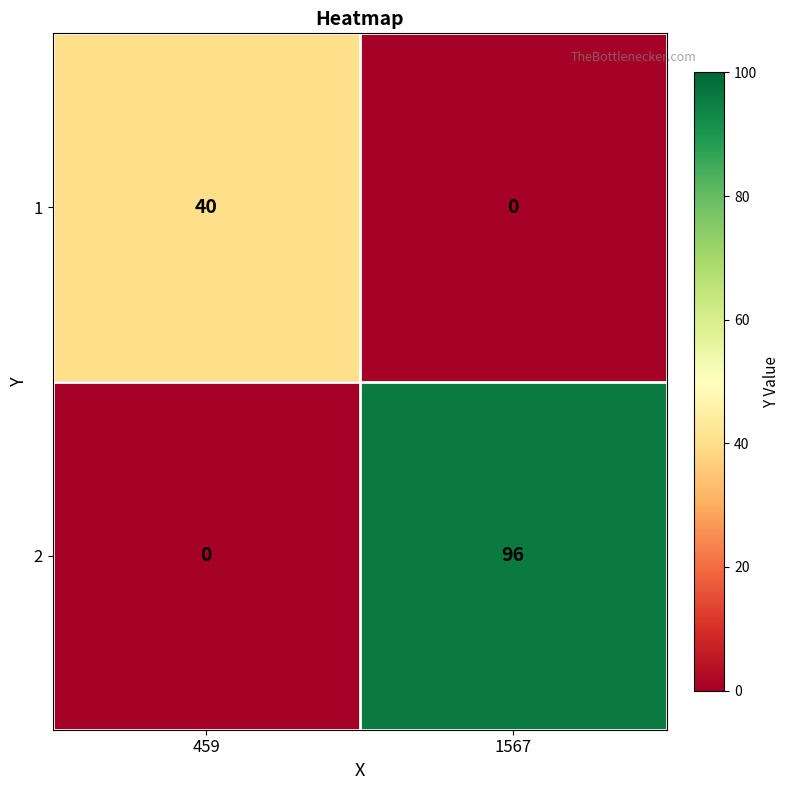

List the series in order of their overall mean, lowest first.

1, 2